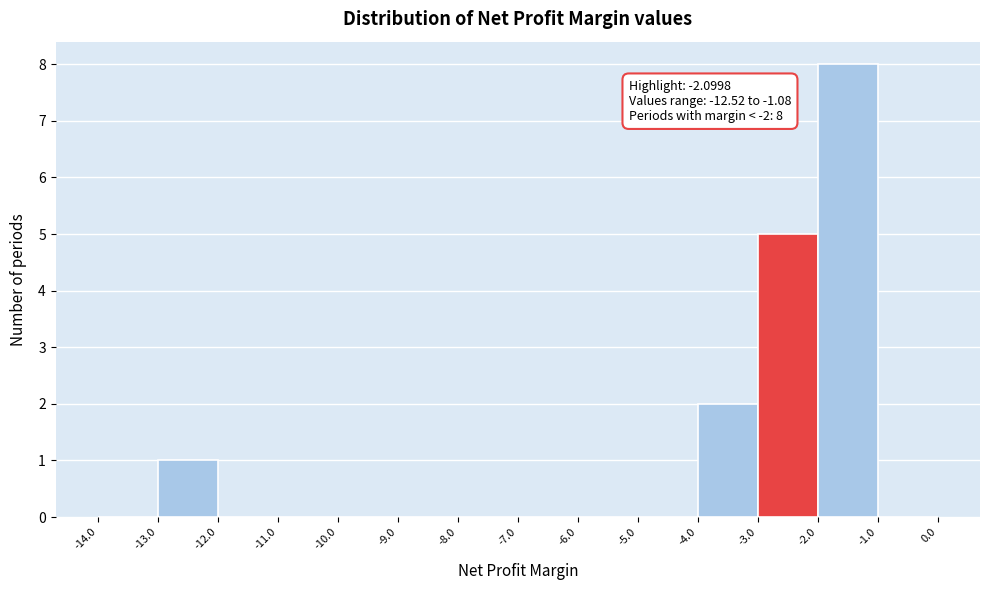

Which range on the x-axis has the tallest bar?

-2.0 to -1.0